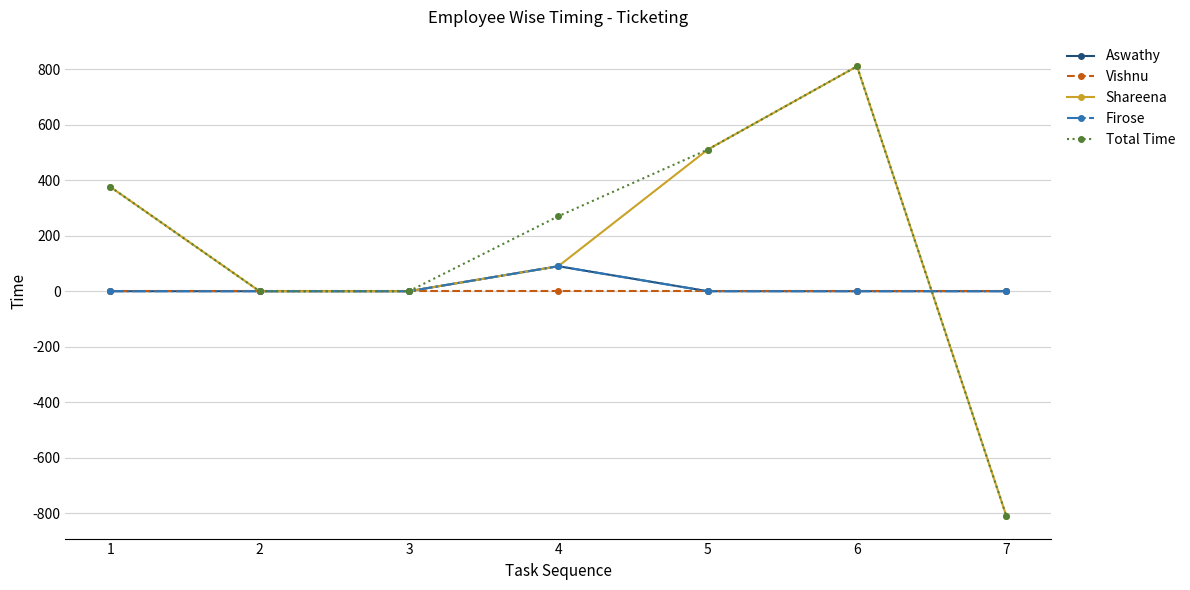

Is this an area chart (filled region under the line)?

No